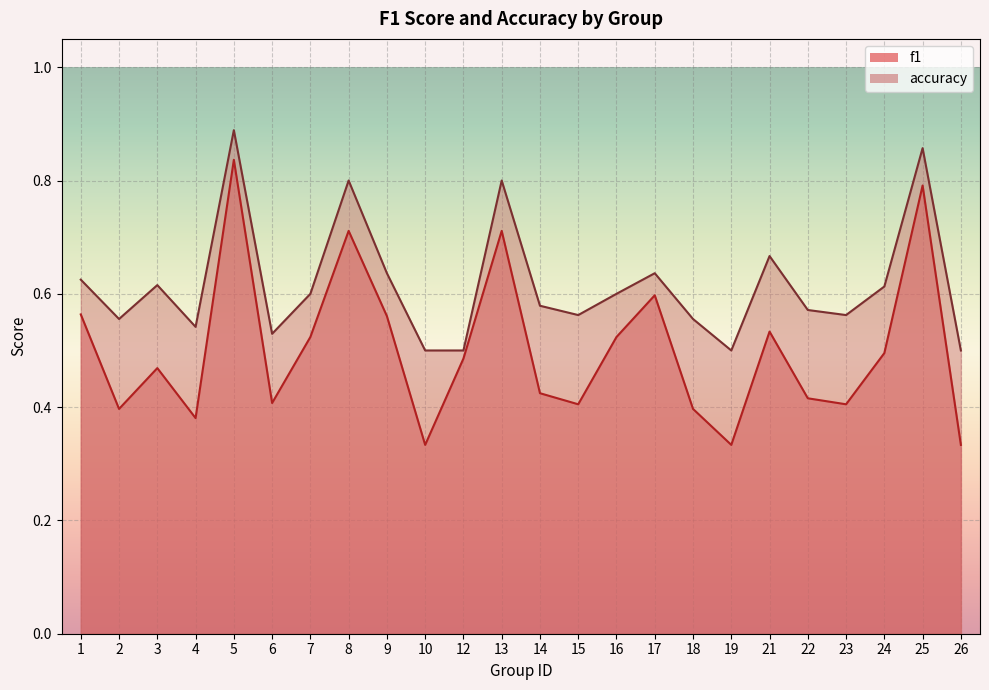

What is the difference between the second highest and minimum values in the f1 series?

0.5